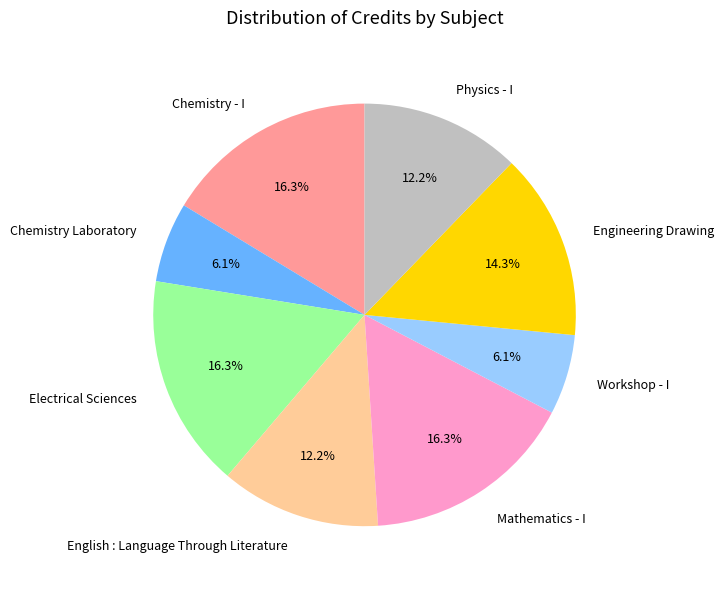

Is it true that Workshop - I is 1% of the pie?

False